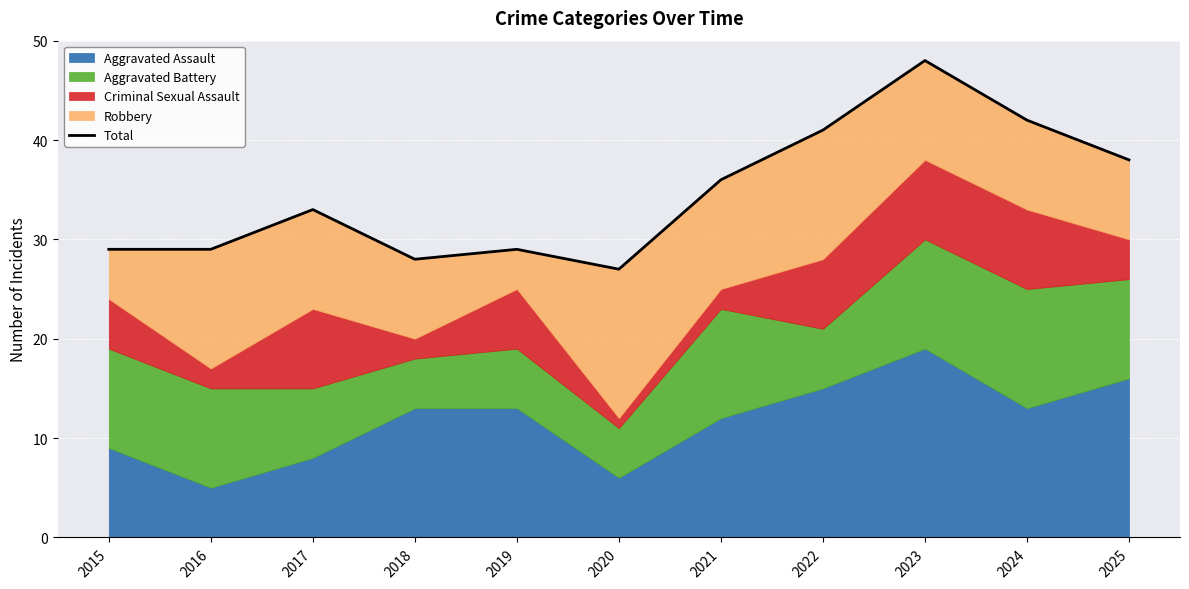

Where does the data first go above 33?

2021